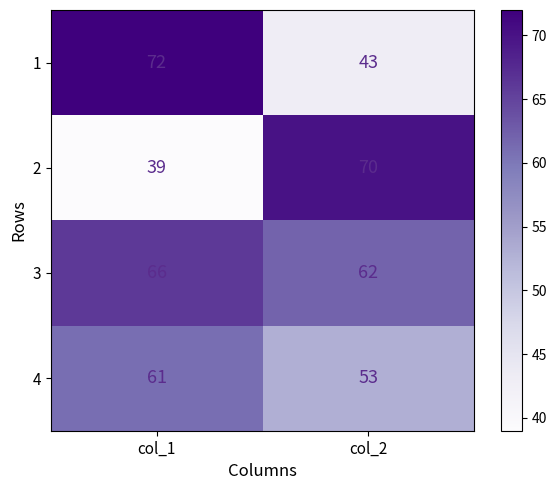

What value does the 3 series have at col_1?

66